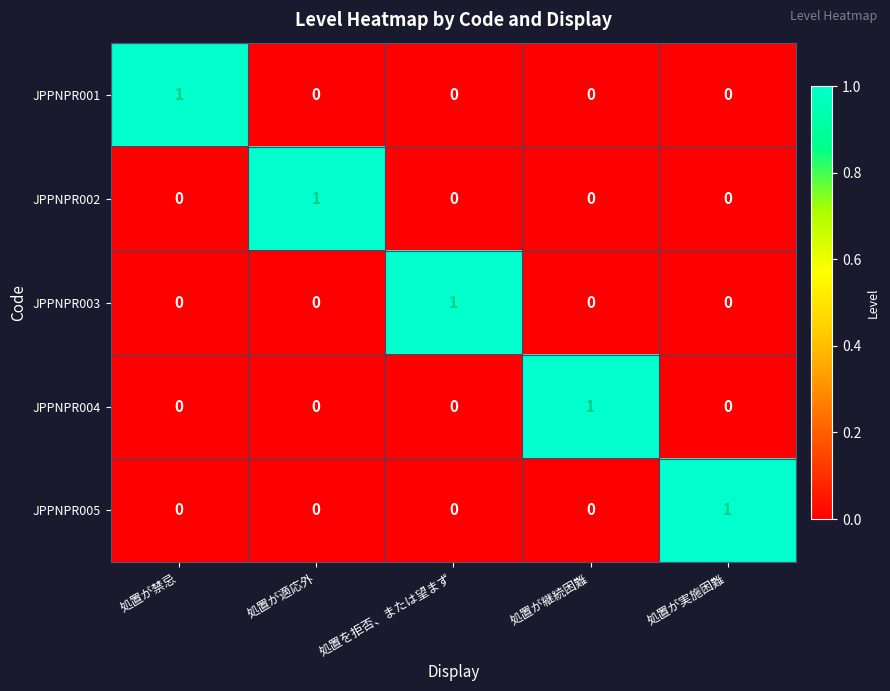

How many JPPNPR002 values are between 0 and 1?

5